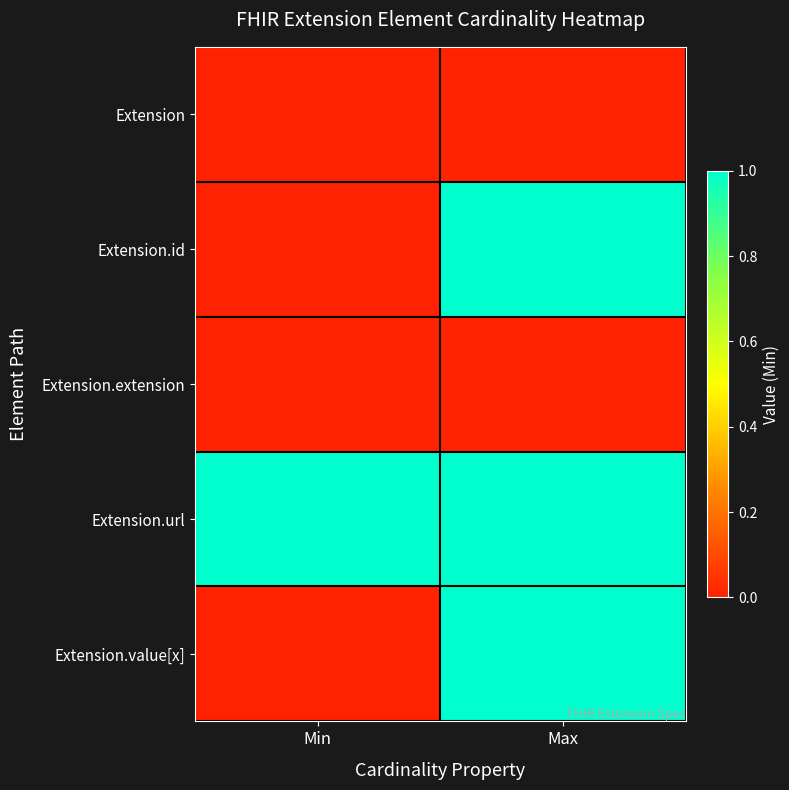

Rank the series at Max from lowest to highest value.

Extension, Extension.extension, Extension.id, Extension.url, Extension.value[x]